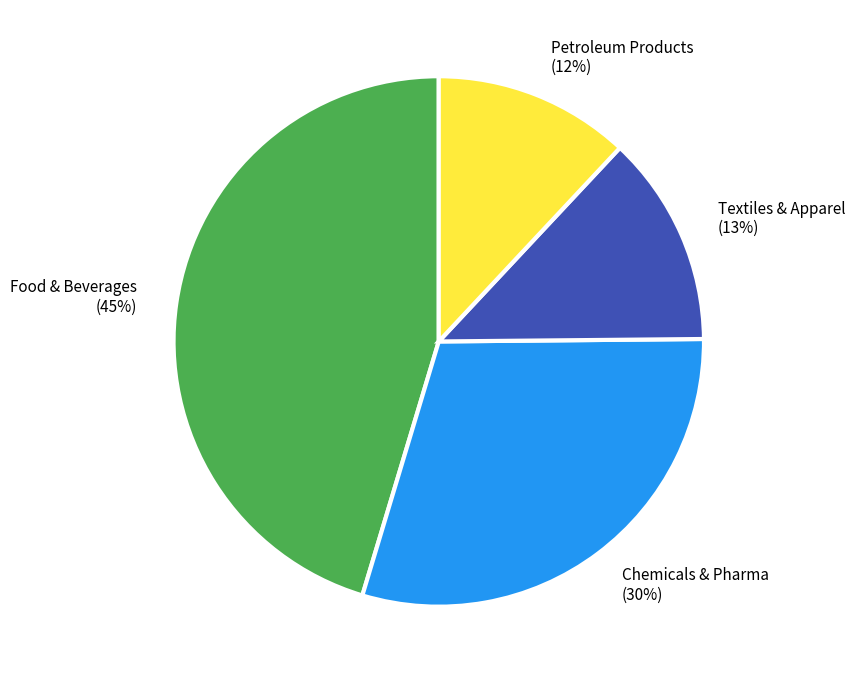

Count the number of slices in the pie.

4